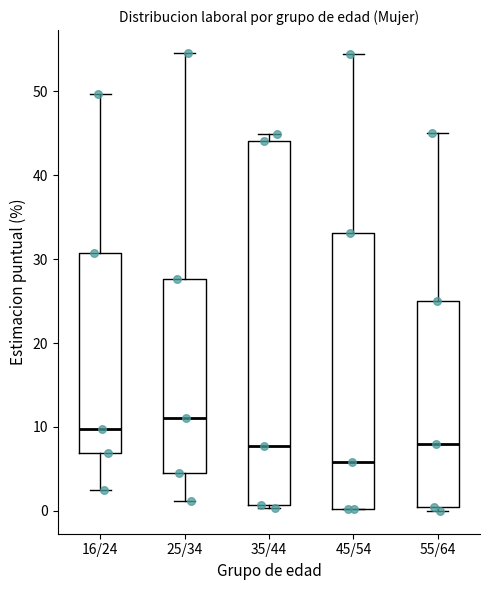

Where does the lower whisker of the box for 25/34 end on the y-axis? The values are not printed on the chart, so give them approximately, as read against the axis.

1